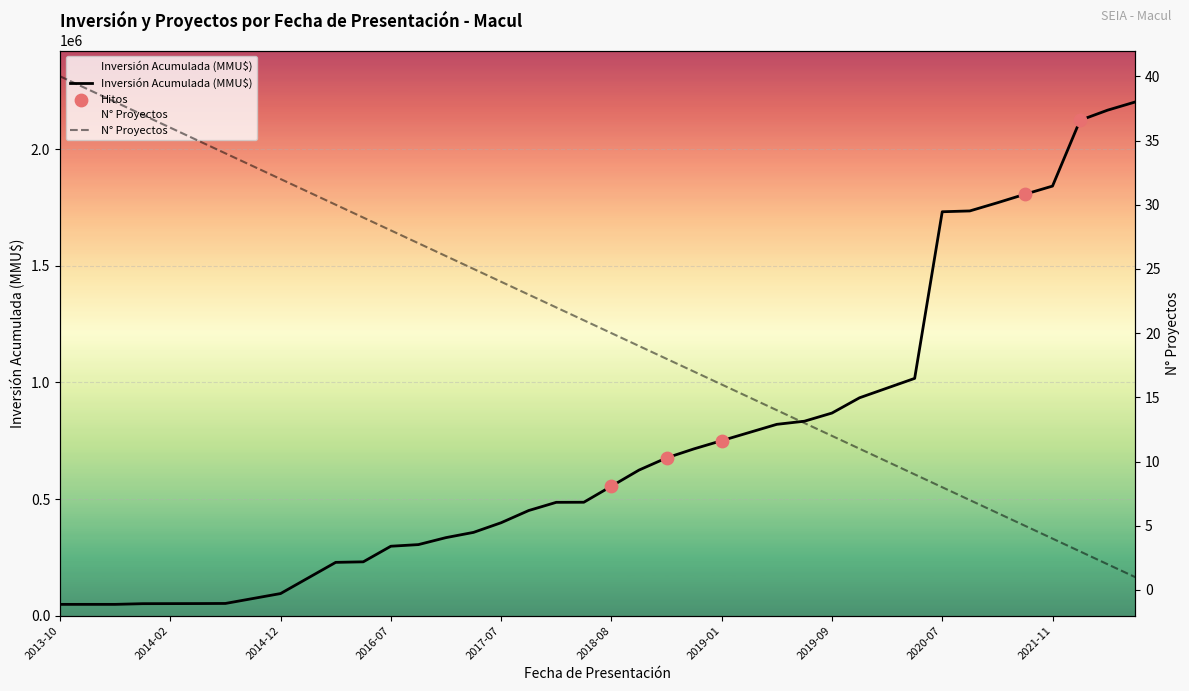

Between 2014-11 and 2017-09, which is larger?

2017-09